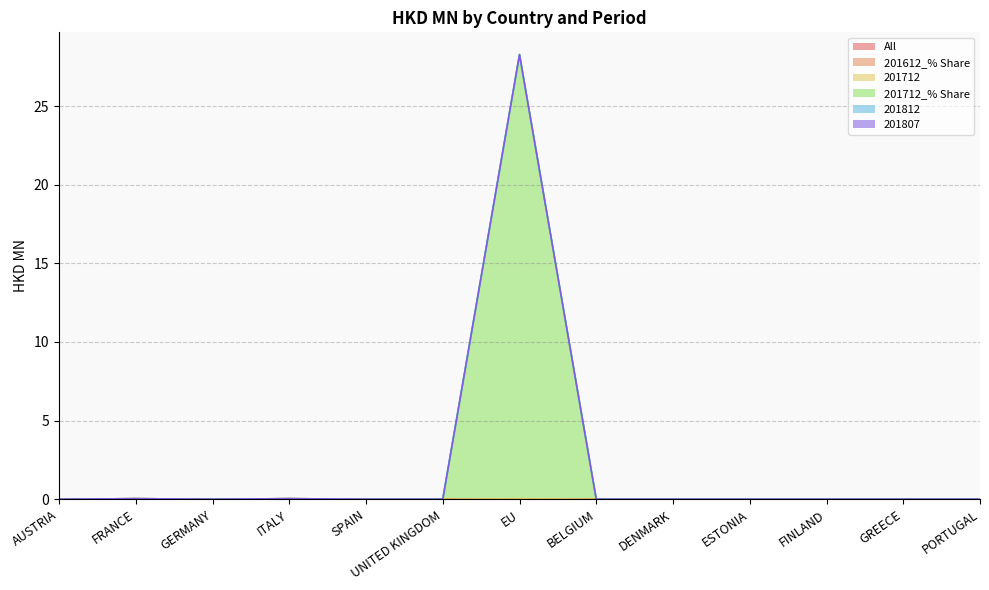

True or false: All and 201712 intersect in this chart.

False